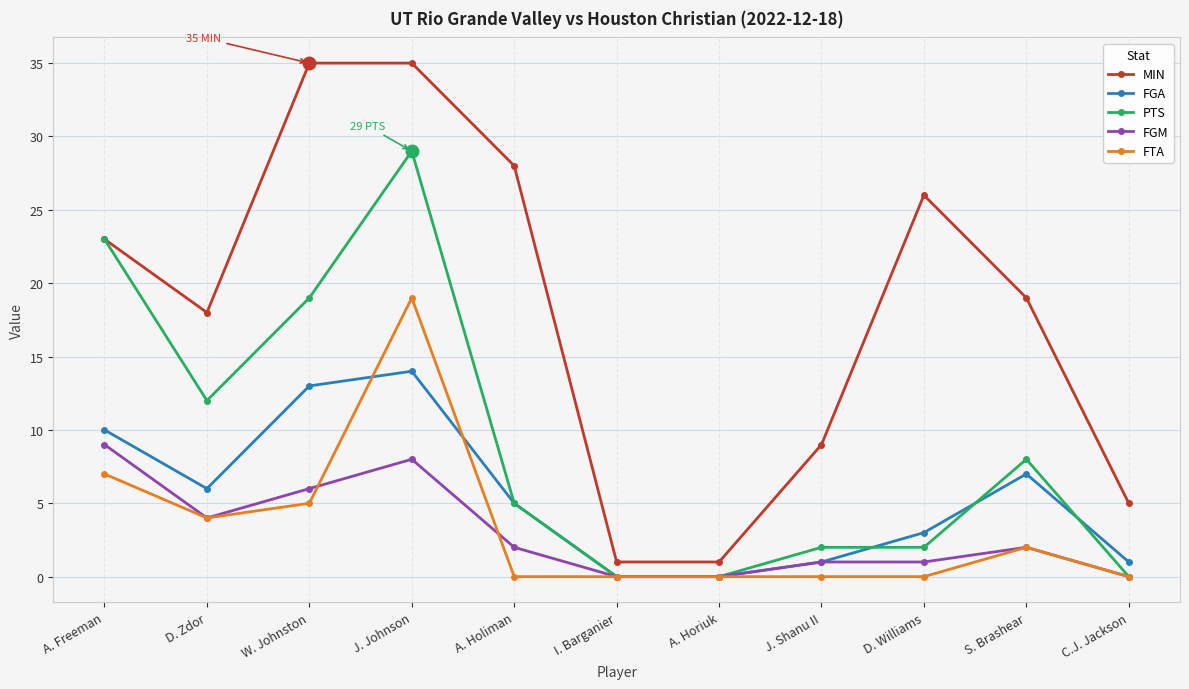

True or false: FTA has more than 1 points higher than both neighbors.

True